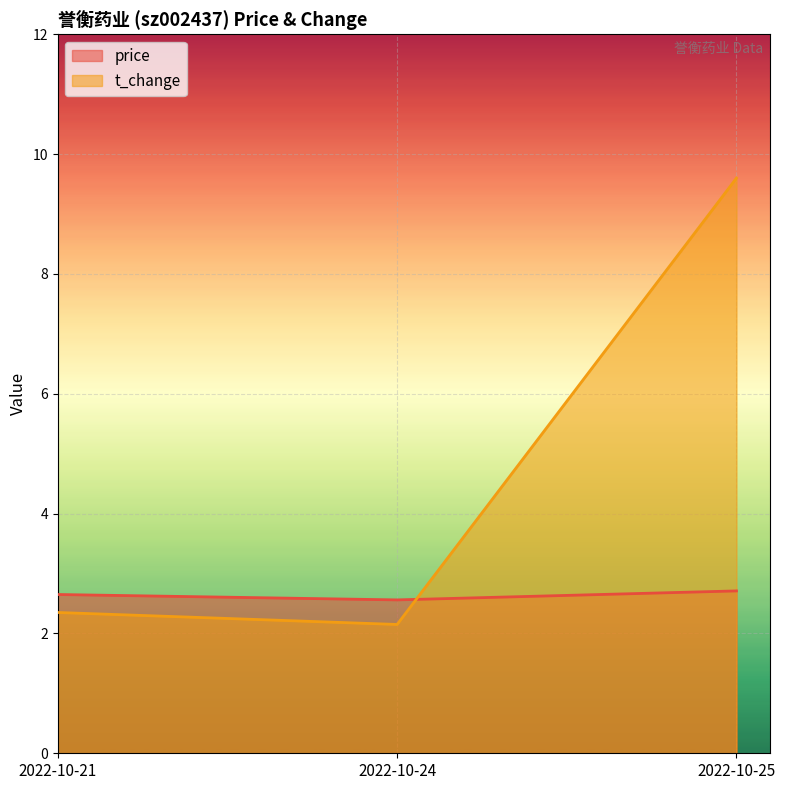

How many categories are shown in the chart?

3